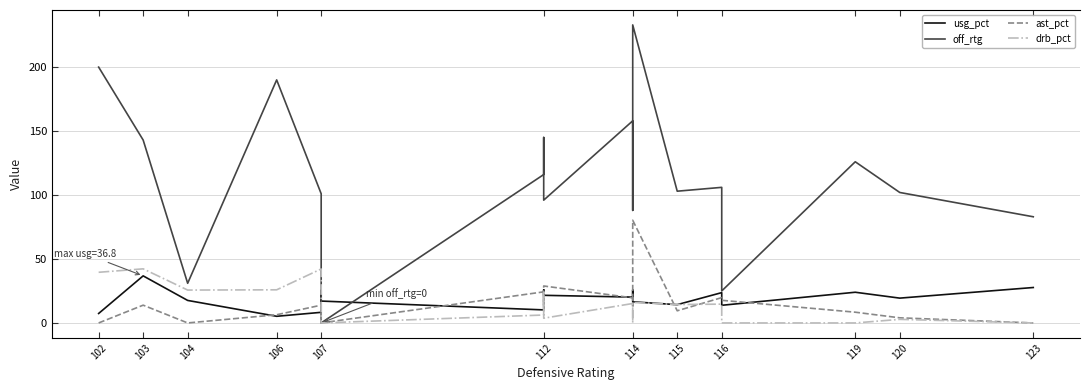

How many interior local valleys does the usg_pct series have?

6